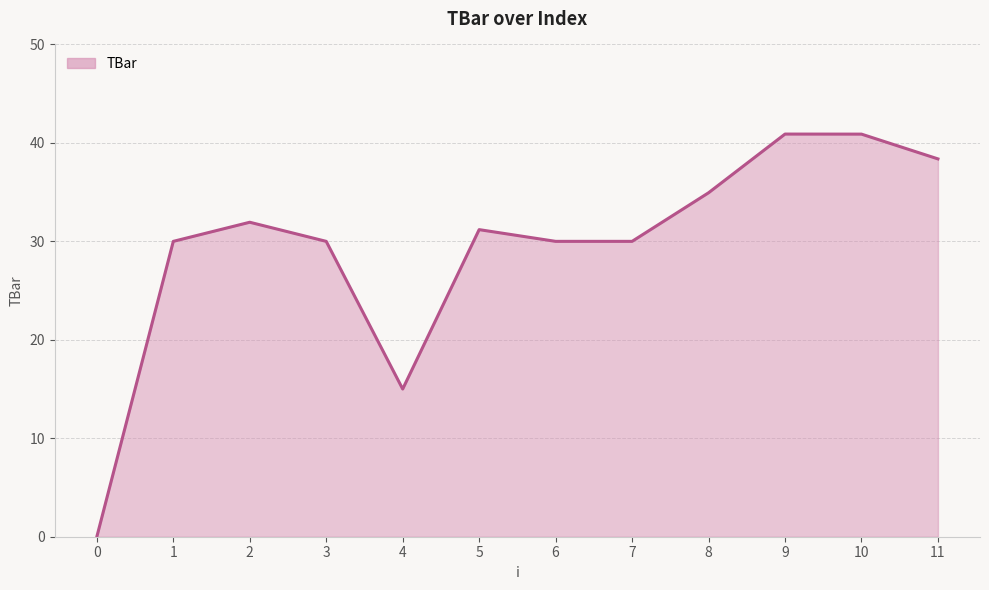

The chart shows a value of 6.2 at 4. True or false?

False